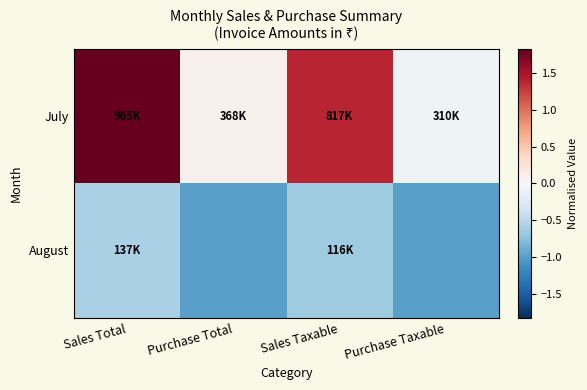

What is the total value across all series at Purchase Taxable?

-1.1